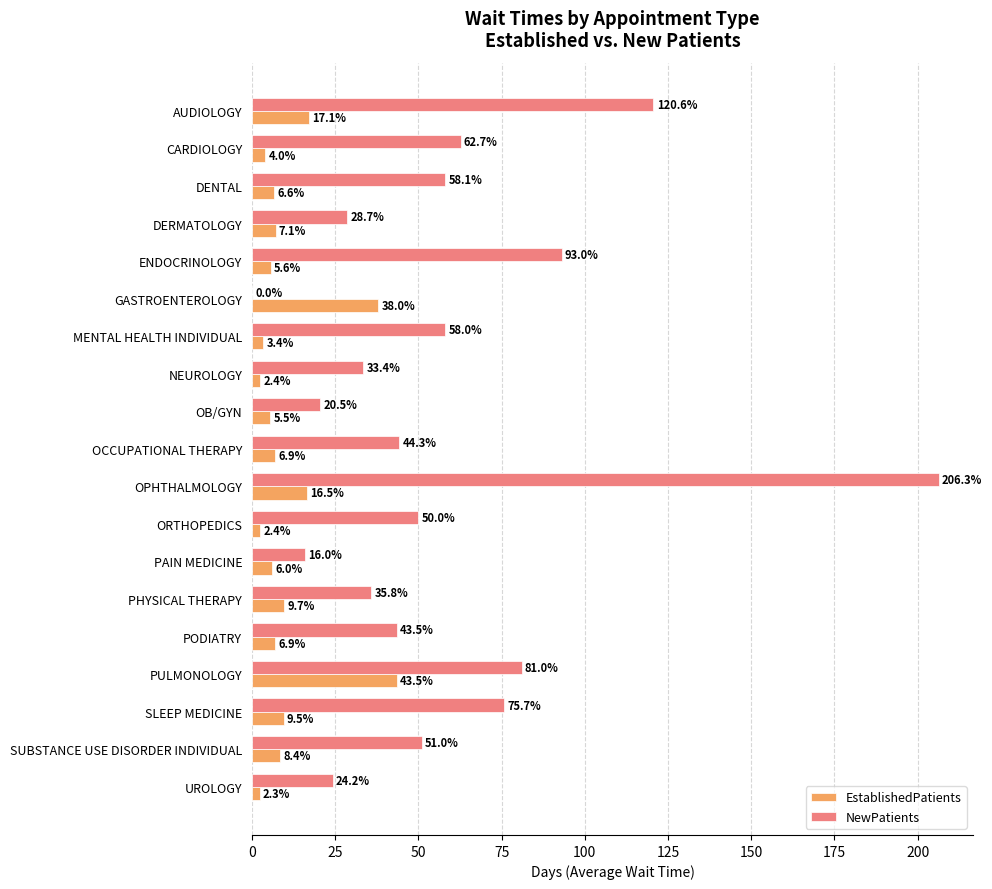

True or false: NewPatients has a value of 35.2 at OB/GYN.

False